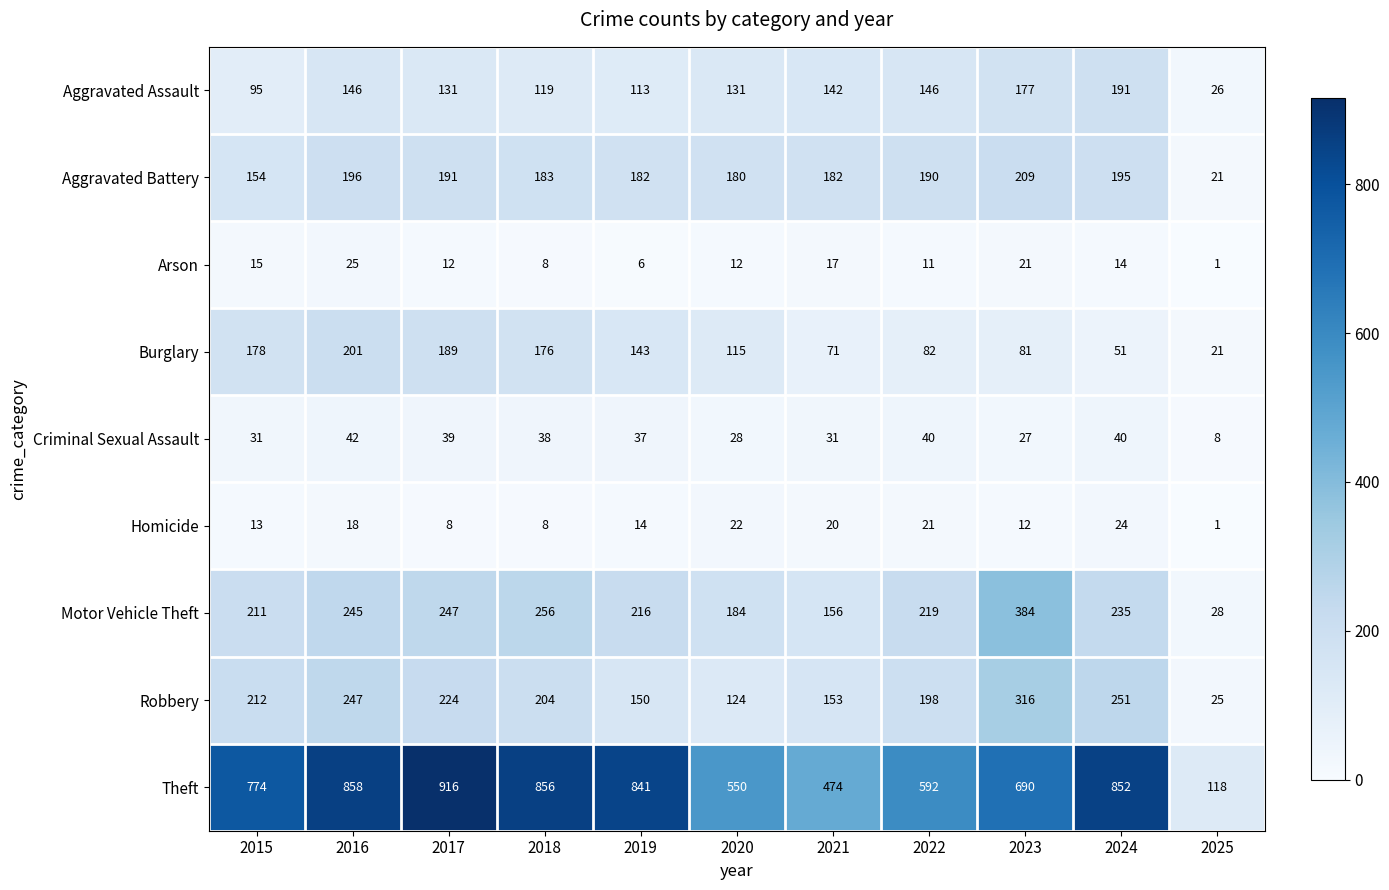

What is the spread (max minus min) of values at 2020?

538